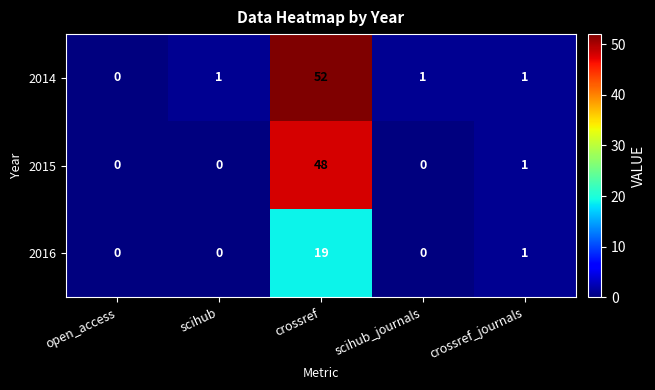

What is the maximum value for 2015?

48